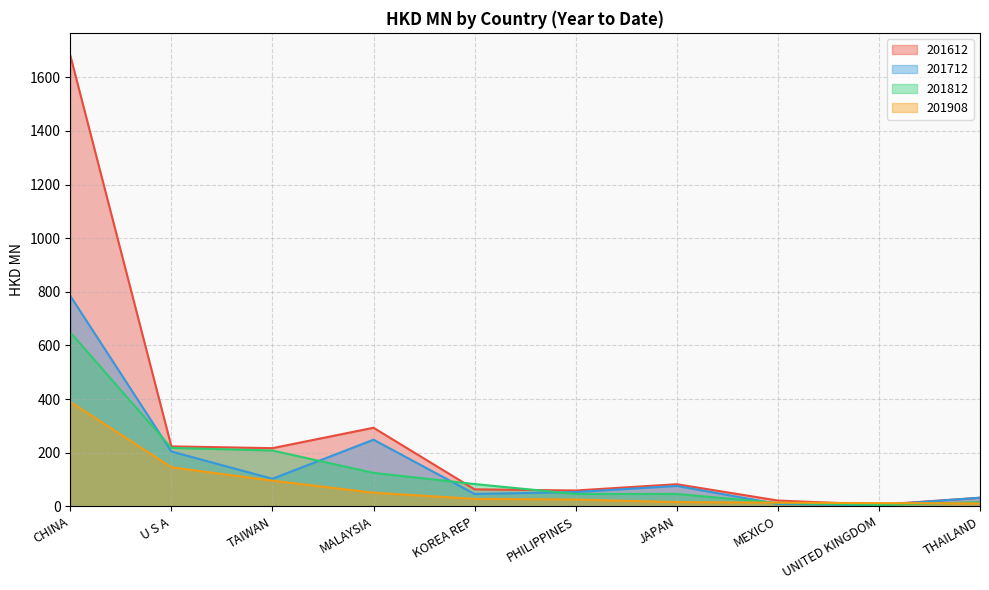

What position from the right is THAILAND?

1